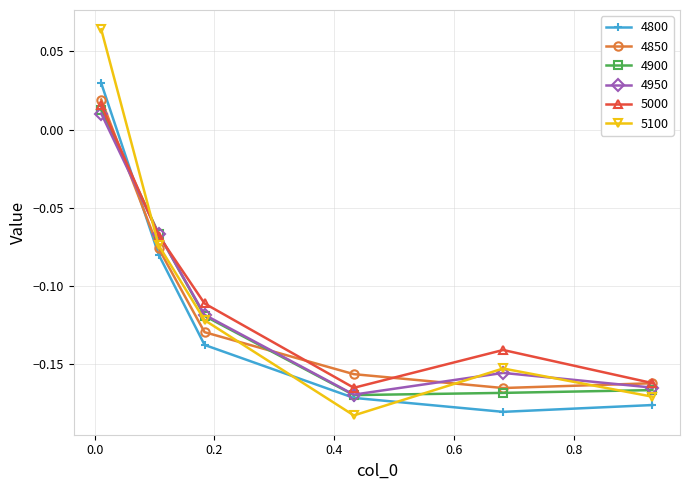

How many interior local peaks does the 5000 series have?

1